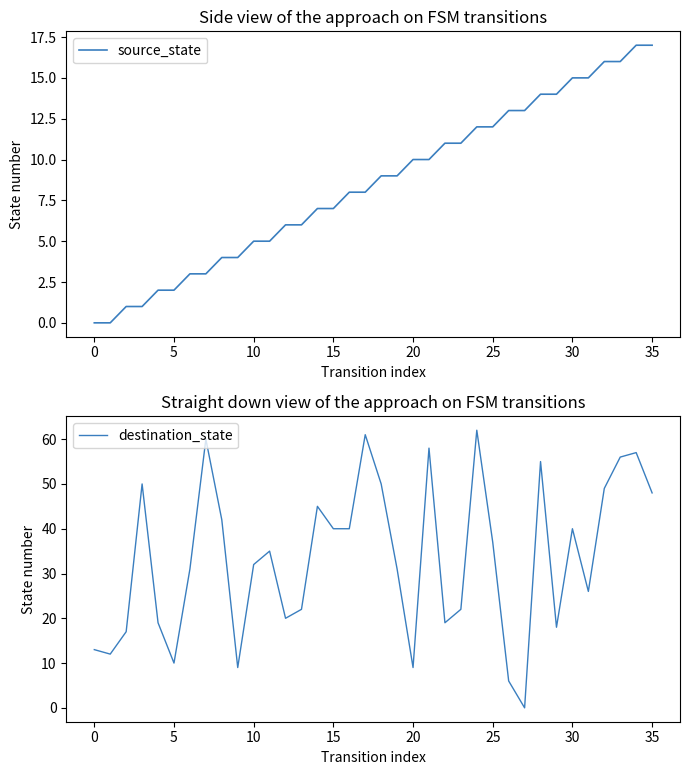

The value of source_state at 30 is 9. True or false?

False